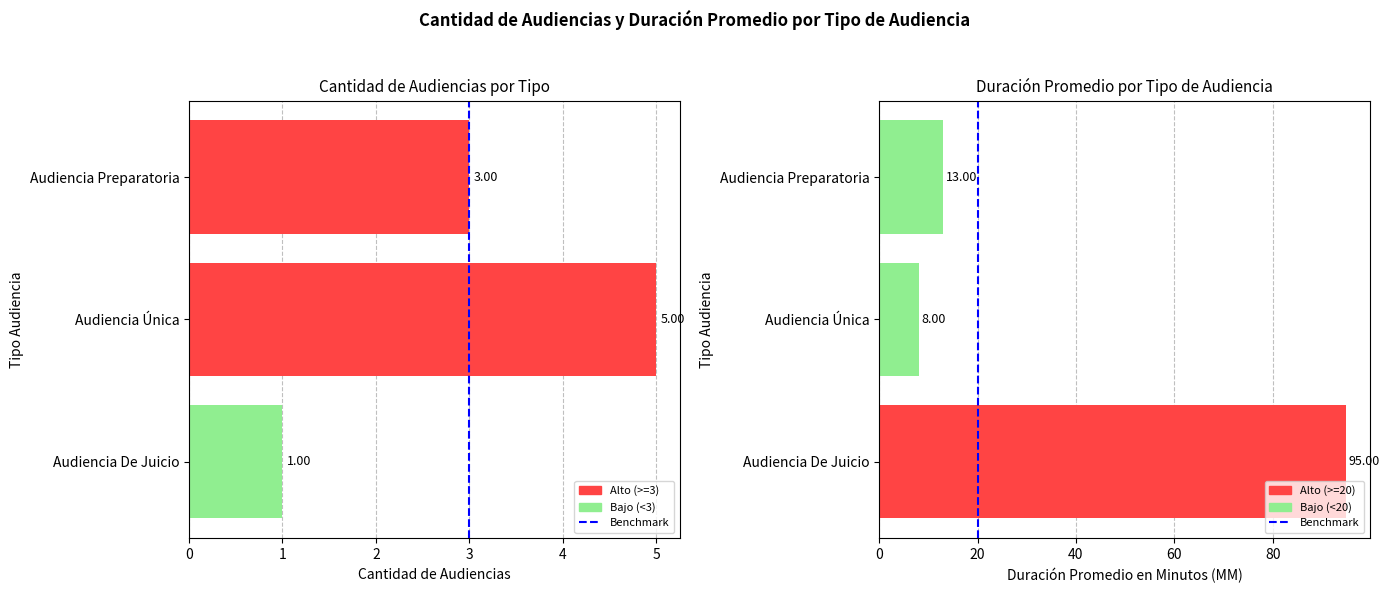

Rank the series by their maximum value, from highest to lowest.

Duración Promedio en Minutos (MM), Cantidad de Audiencias